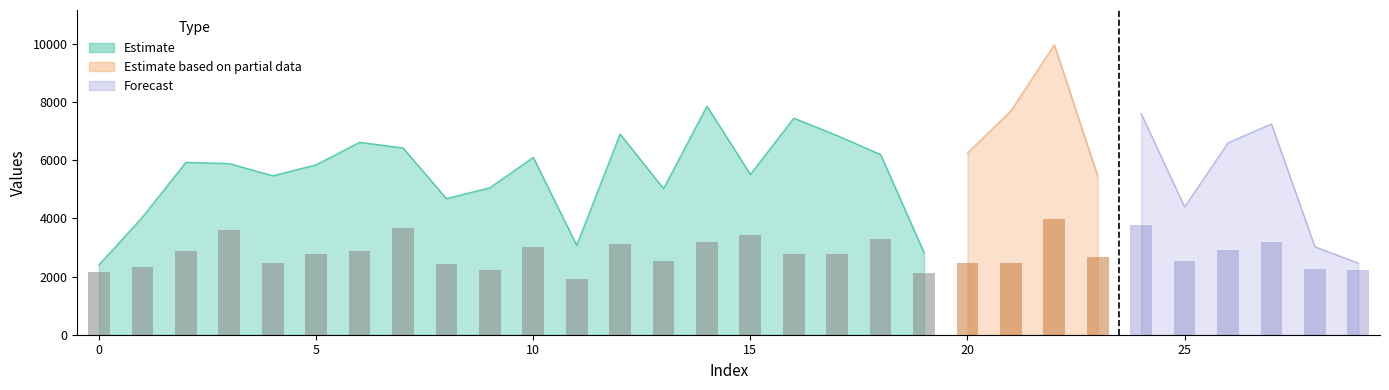

Are the bars grouped side by side (vs. stacked)?

Yes